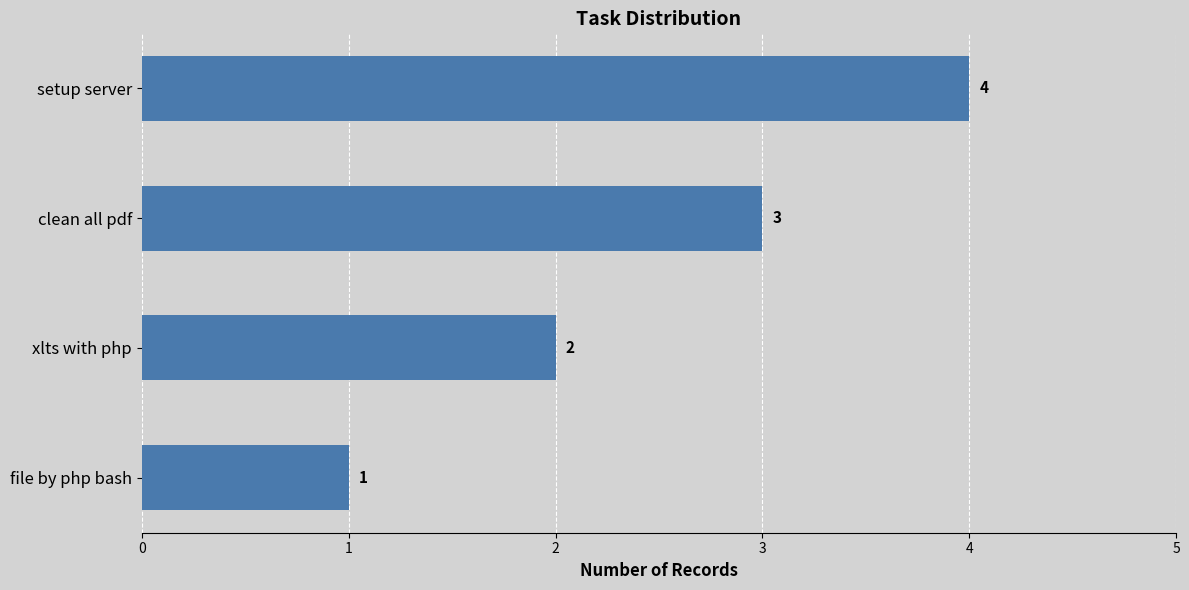

List the labels in order of value, smallest first.

file by php bash, xlts with php, clean all pdf, setup server